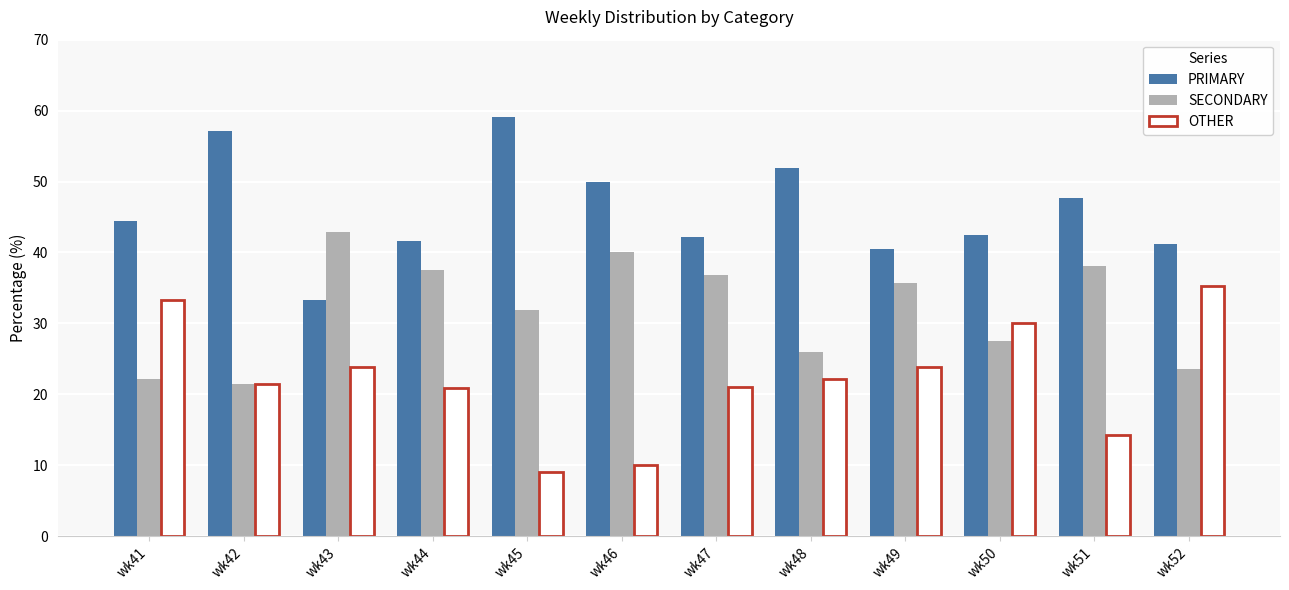

What is the difference between the second highest and minimum values in the SECONDARY series?

18.6